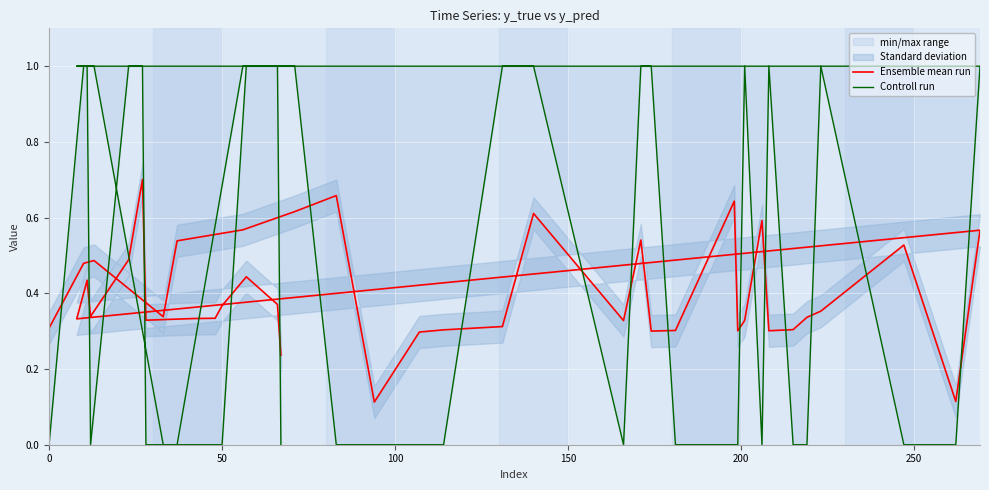

How many Ensemble mean run values are between 0 and 1?

40